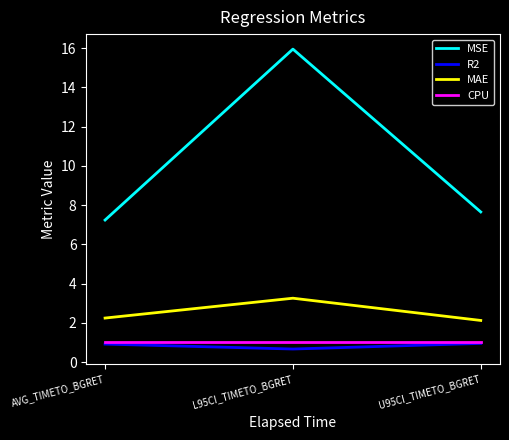

What is the difference between the highest and lowest values at U95CI_TIMETO_BGRET?

6.7